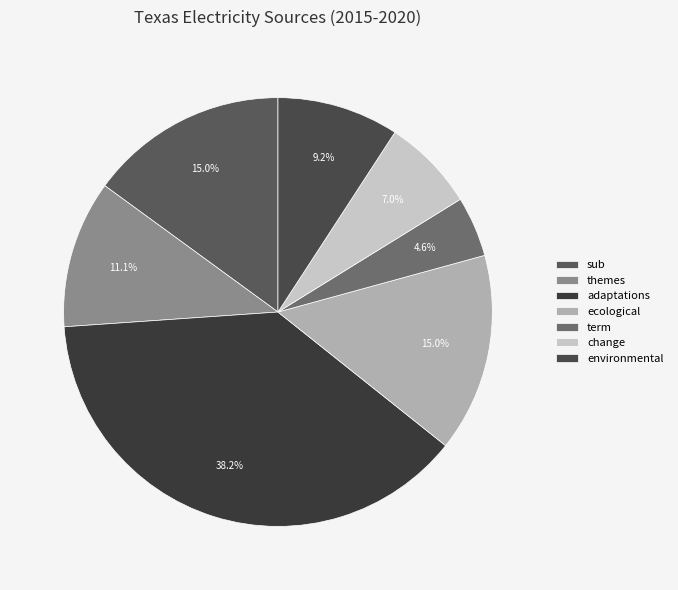

Which category has the biggest portion of the pie?

adaptations